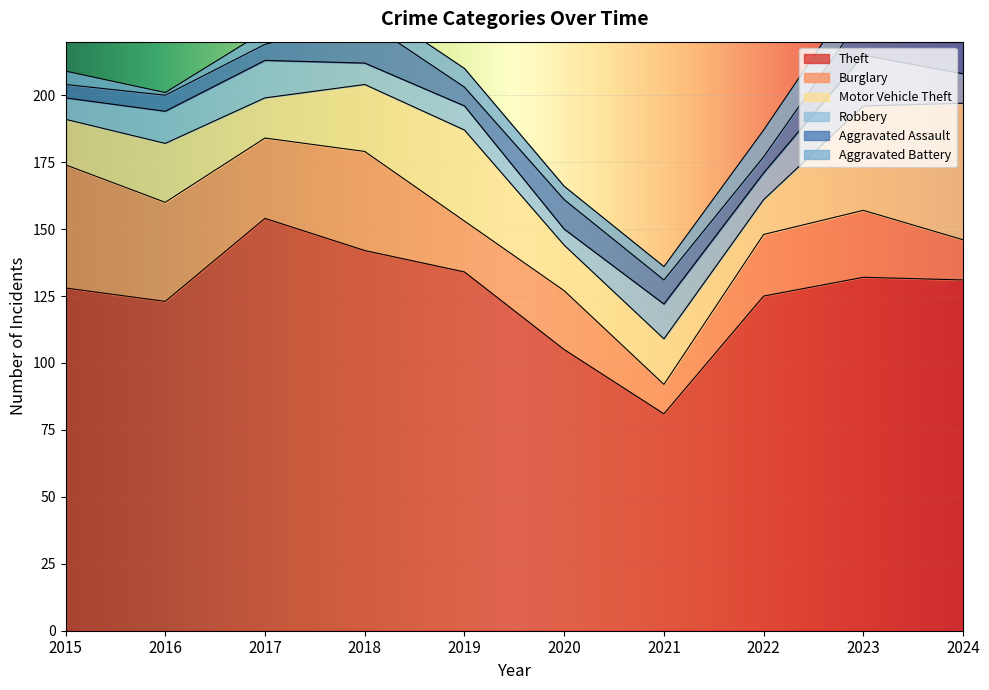

In Aggravated Assault, how many points are lower than both neighbors (excluding endpoints)?

2